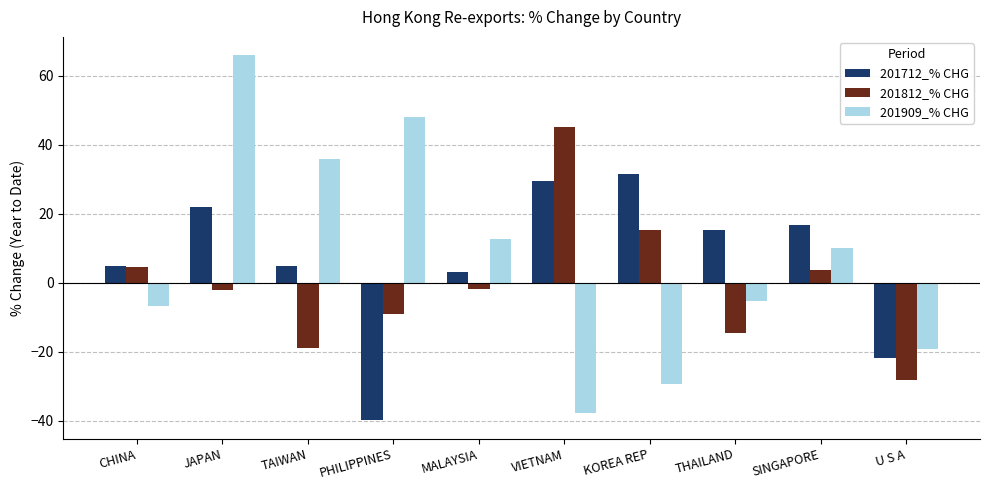

At which category is the sum across all series the highest?

JAPAN